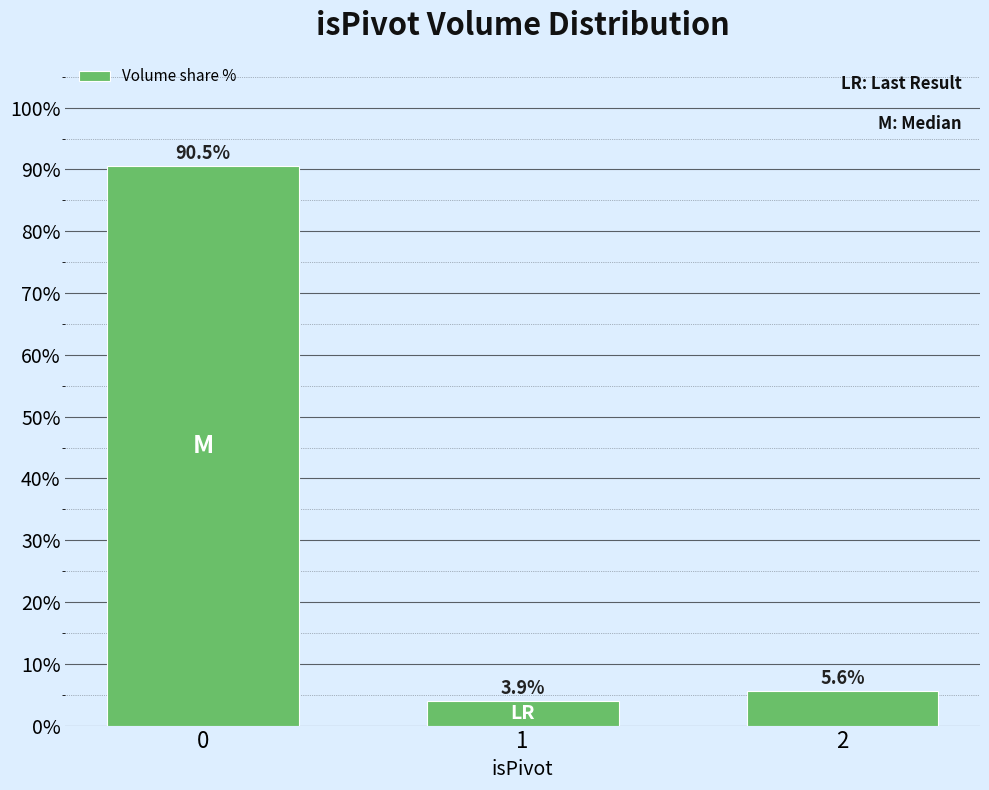

Reading left to right, what are all the values shown in this chart?

0=90.5	1=3.9	2=5.6